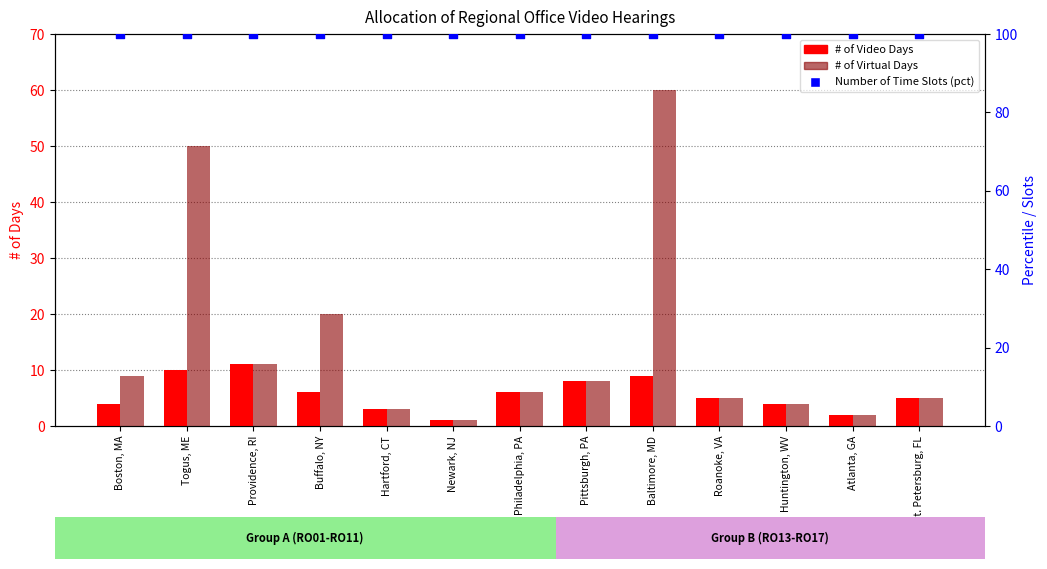

Which series contains the lowest Y value?

# of Video Days